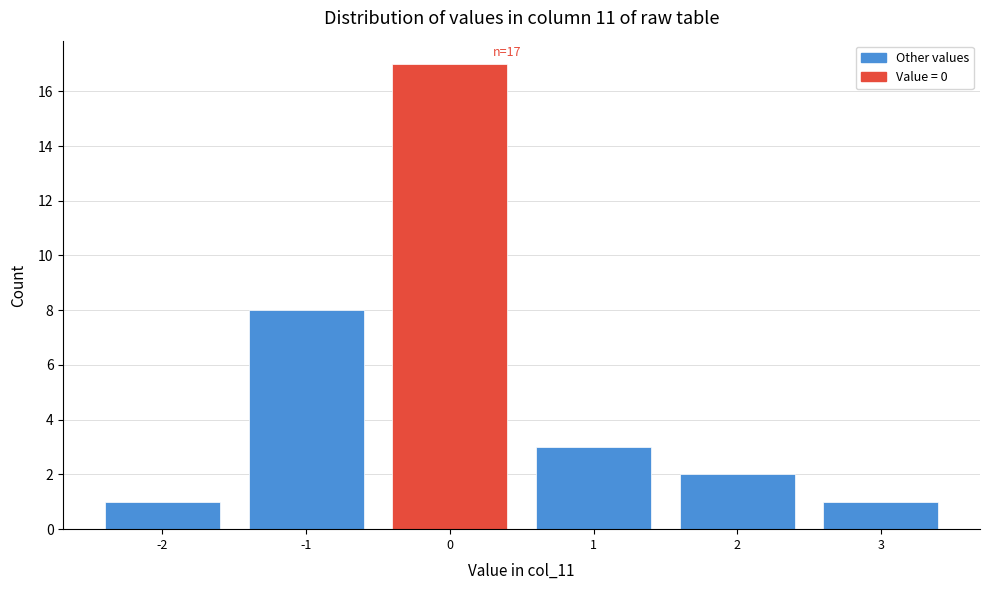

Over which range of the x-axis is the bar tallest?

-0.5 to 0.5